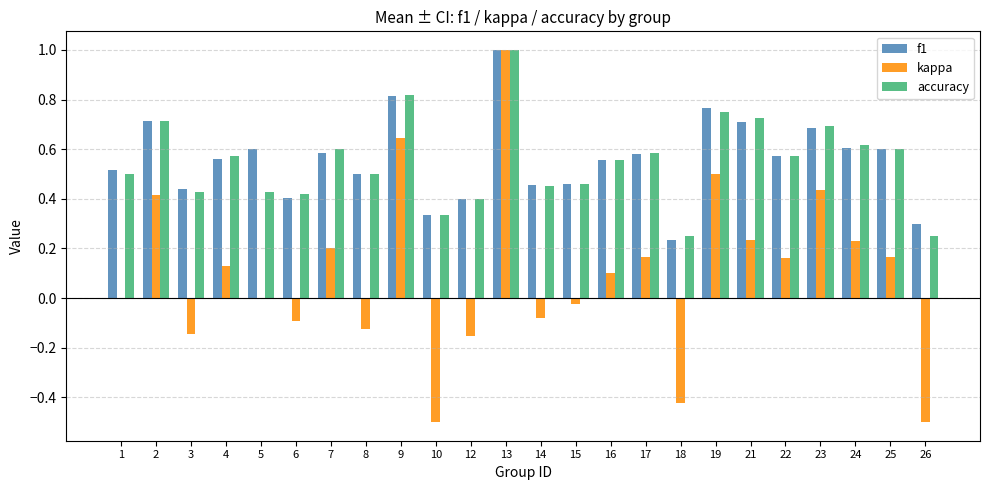

What is the sum of all kappa values?

2.3